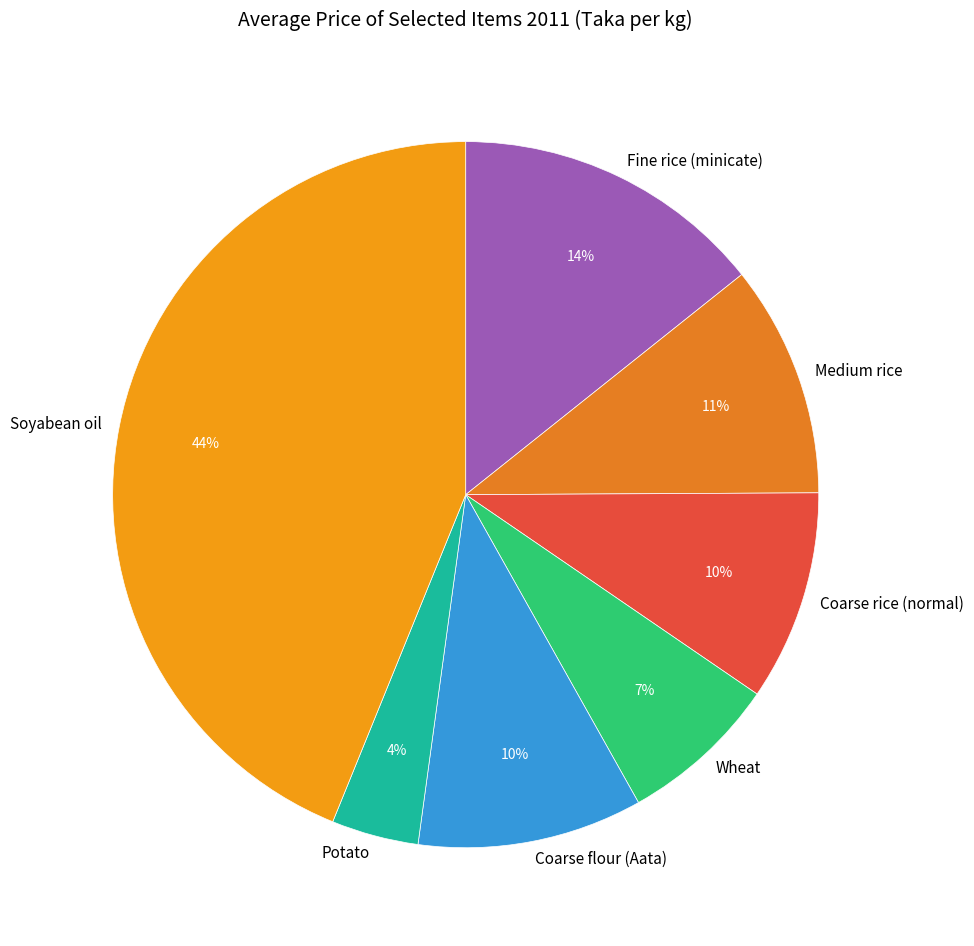

Which has a higher value, Soyabean oil or Fine rice (minicate)?

Soyabean oil